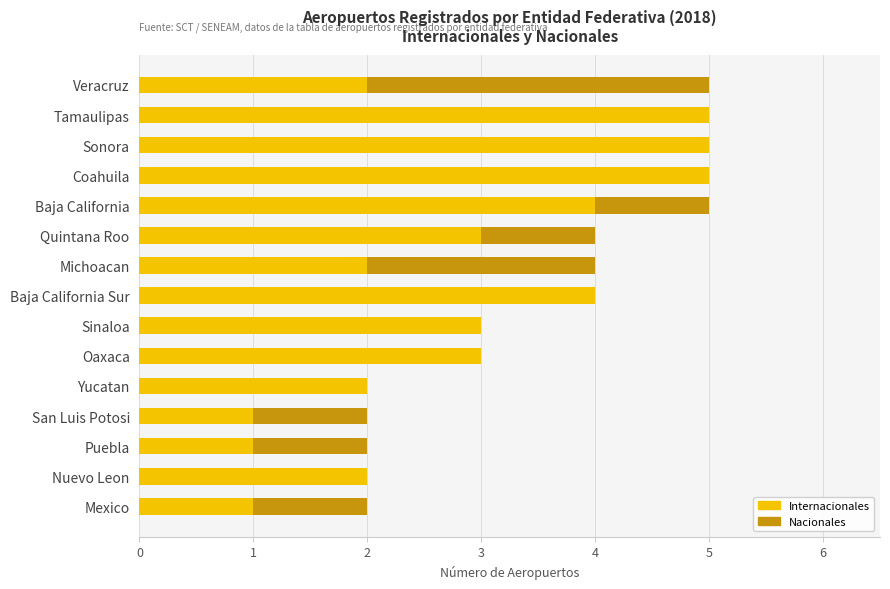

Is it true that Internacionales equals 6 at Baja California?

False